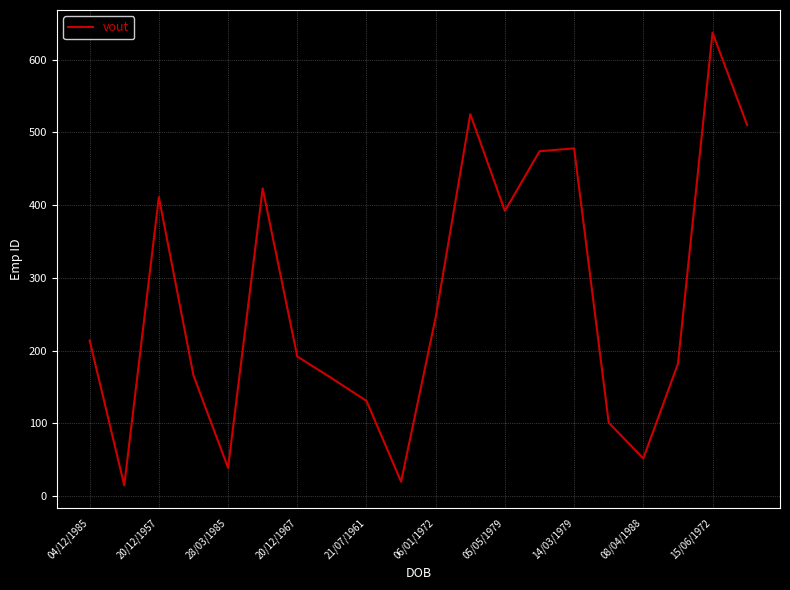

What is the smallest value displayed?

15